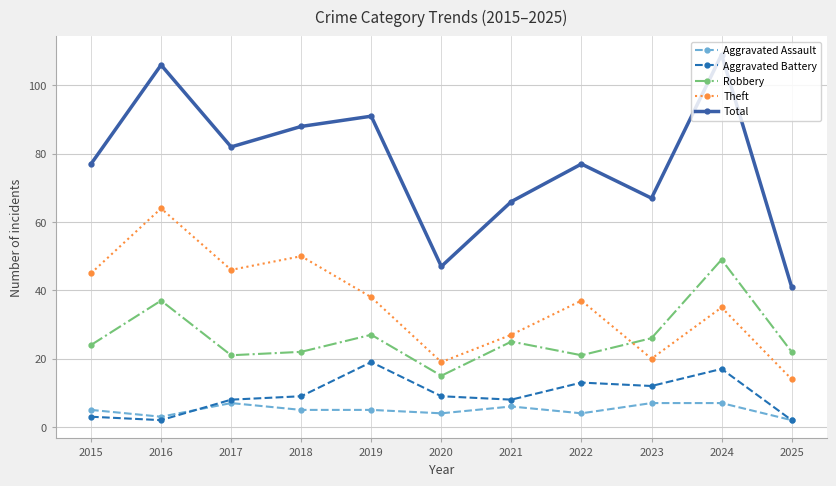

Read the Total value at 2020.

47